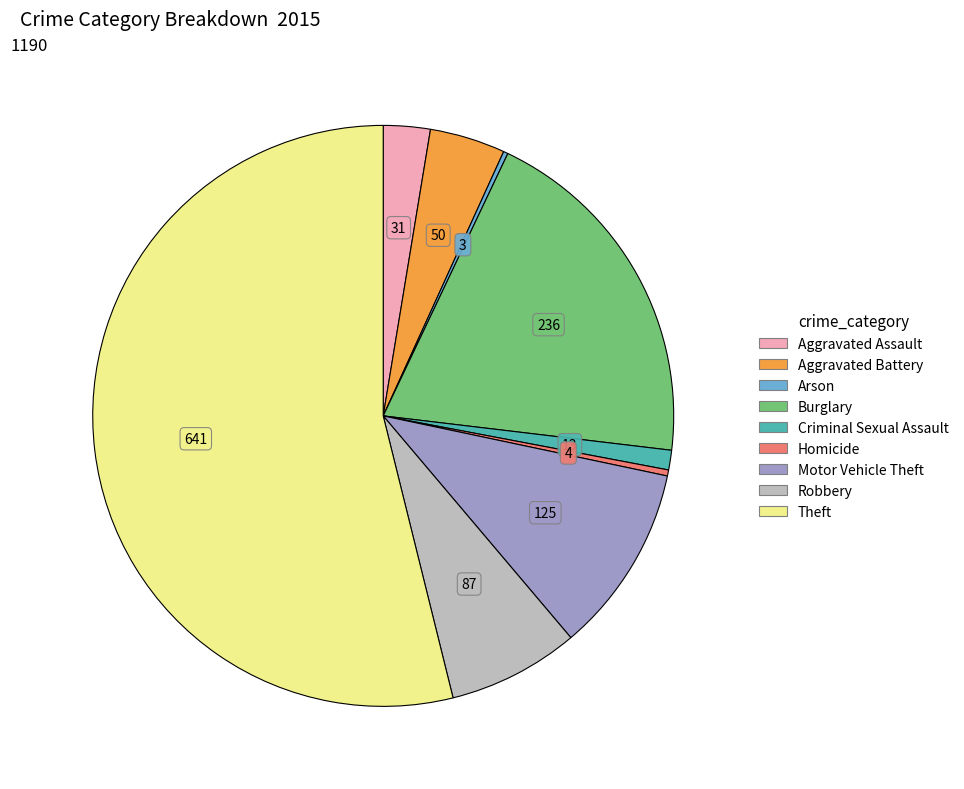

Does any single category account for the majority?

Yes